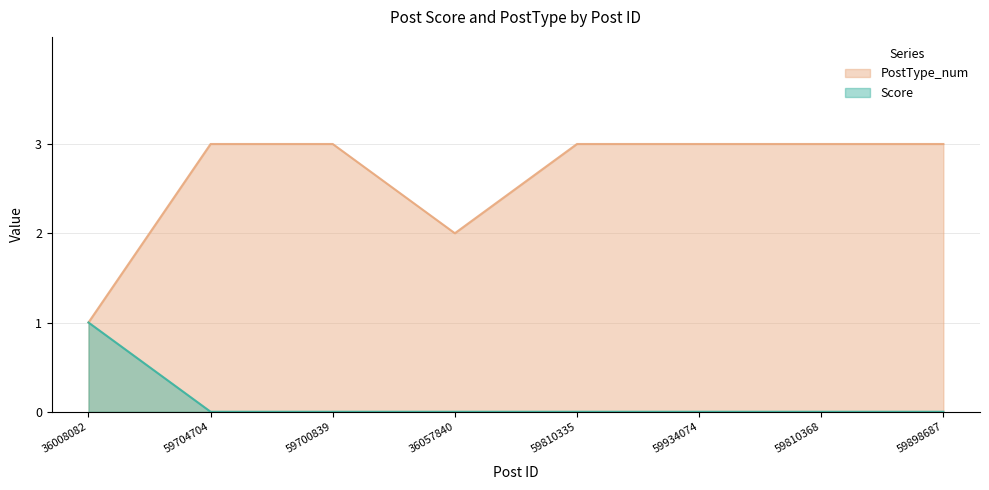

What is the label of the 7th point from the right?

59704704